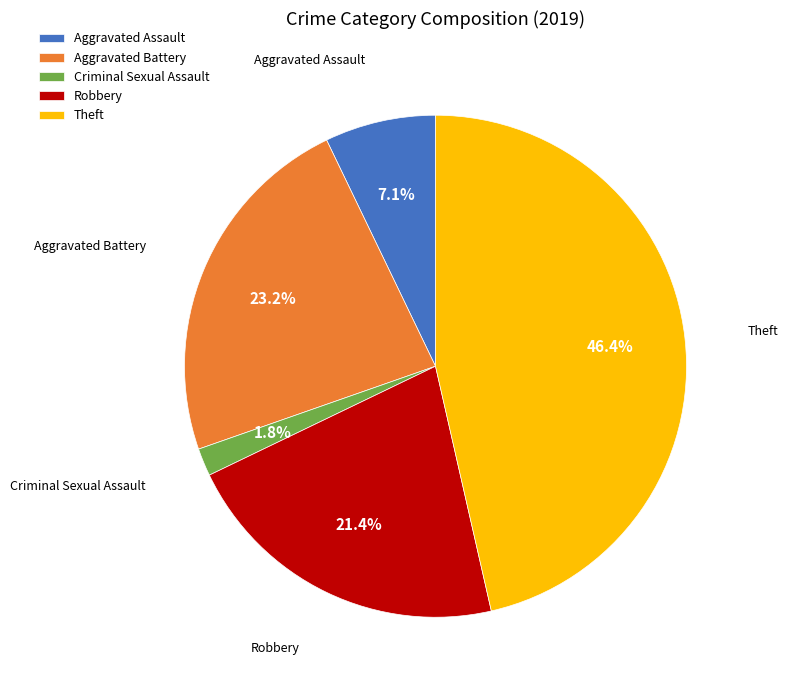

Which slice is the smallest?

Criminal Sexual Assault